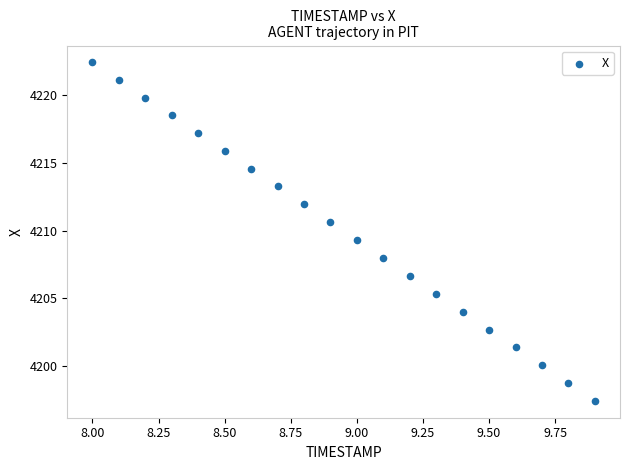

What Y value in the scatter plot is closest to 4209?

4209.3